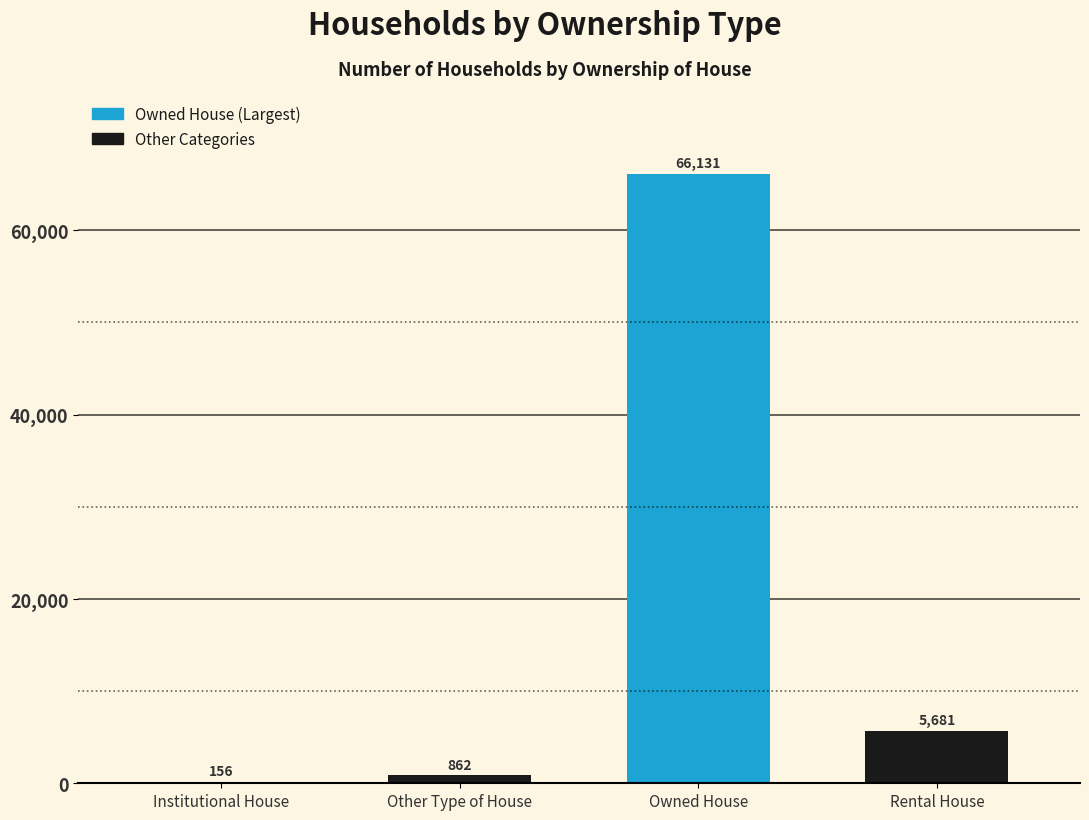

How many distinct data groups are displayed?

1